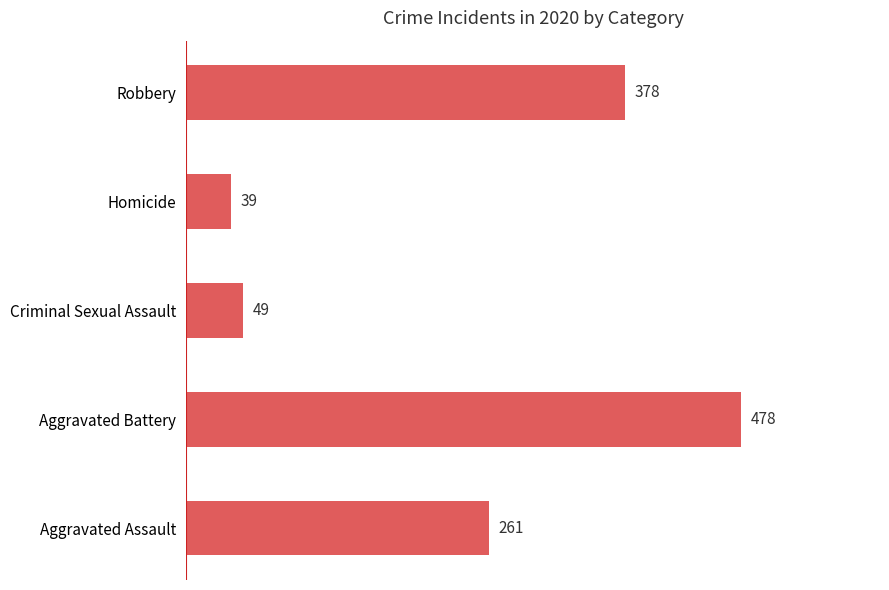

Read the value at Criminal Sexual Assault, to the nearest 5.

50